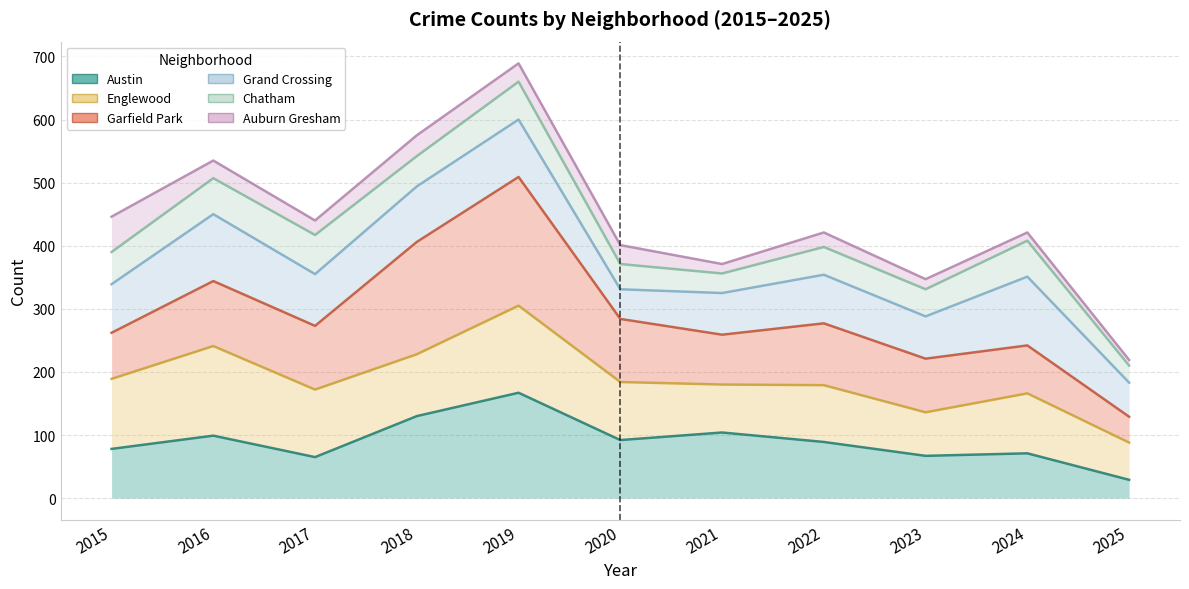

Which category has the lowest value across all series?

2025